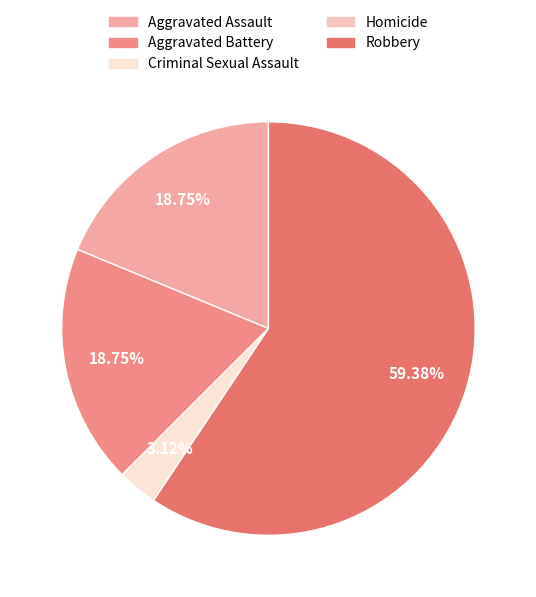

Which category has the smallest portion of the pie?

Homicide